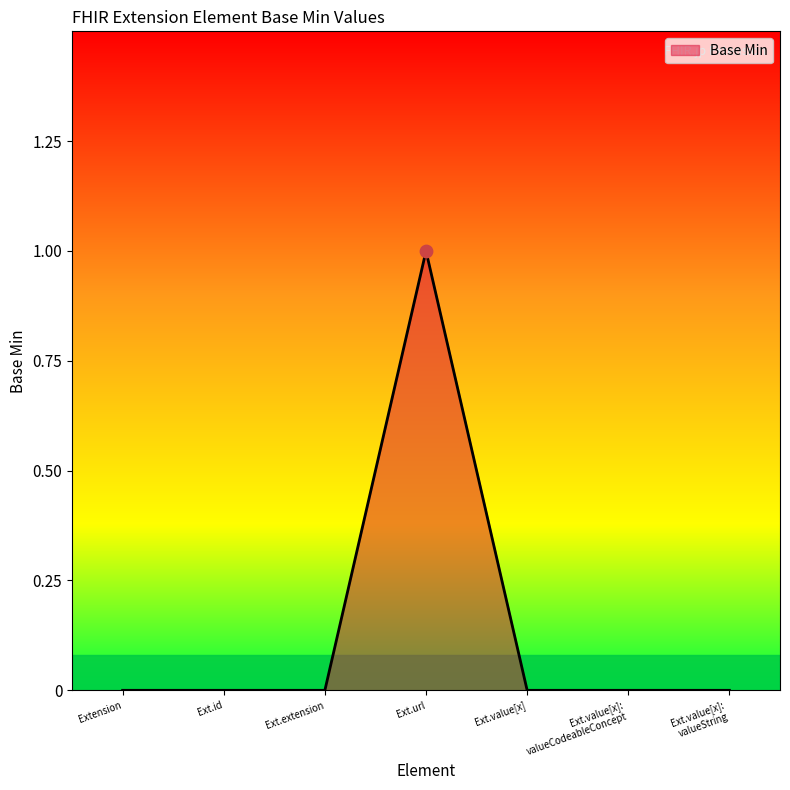

Which label corresponds to the largest value in the chart?

Ext.url